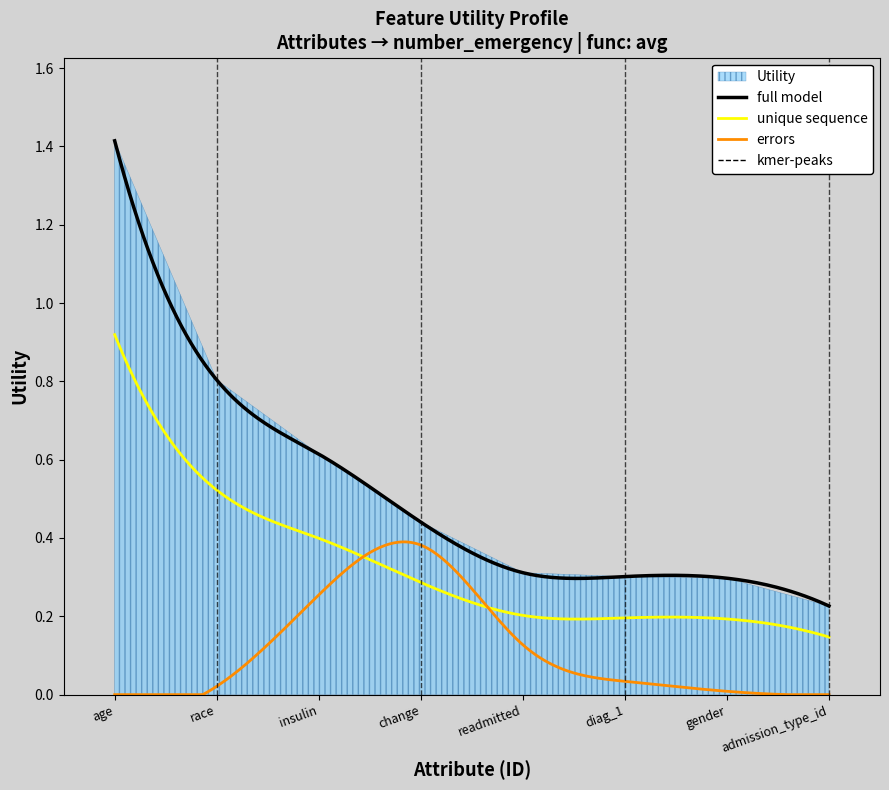

The value at readmitted is 0.3. True or false?

True